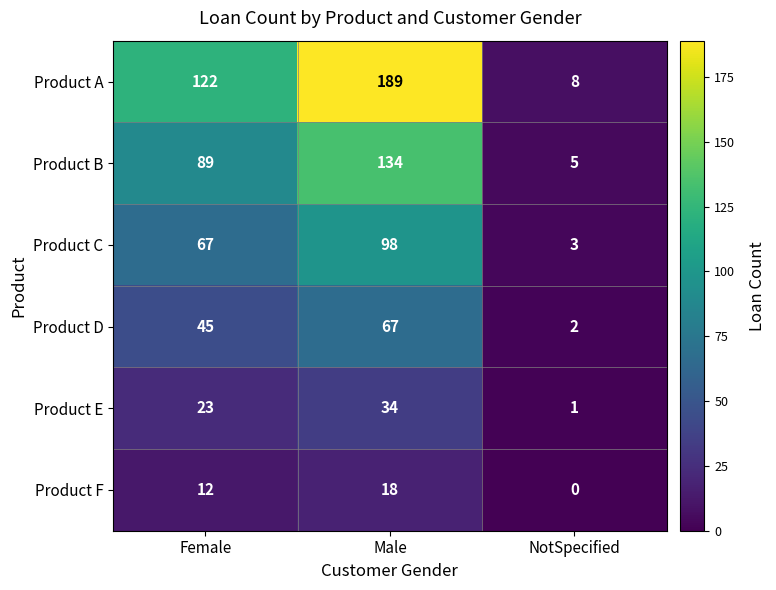

How many series are shown in this chart?

6